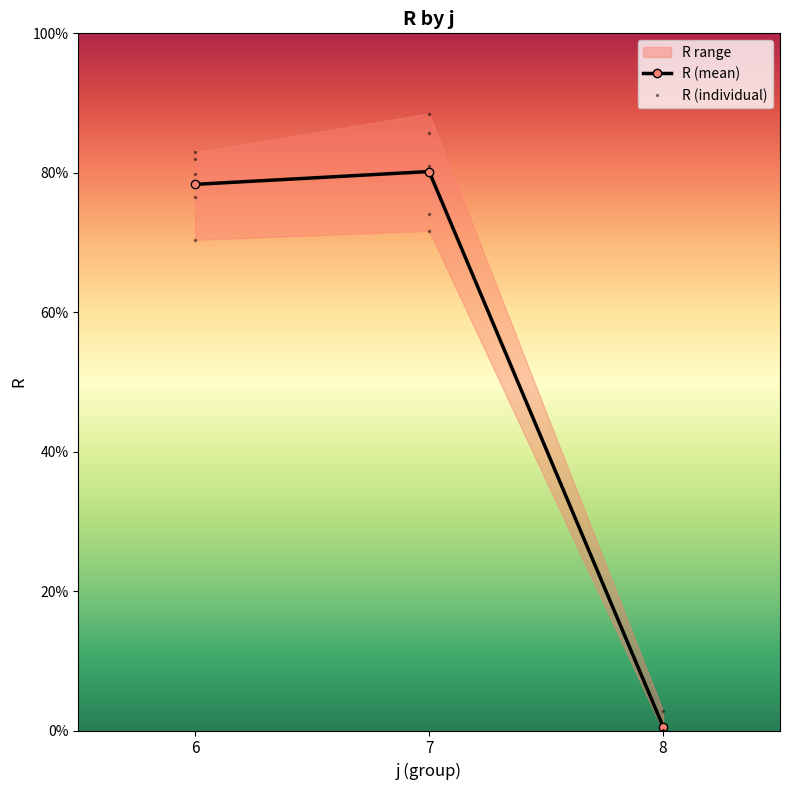

How many lines are shown in the chart?

1